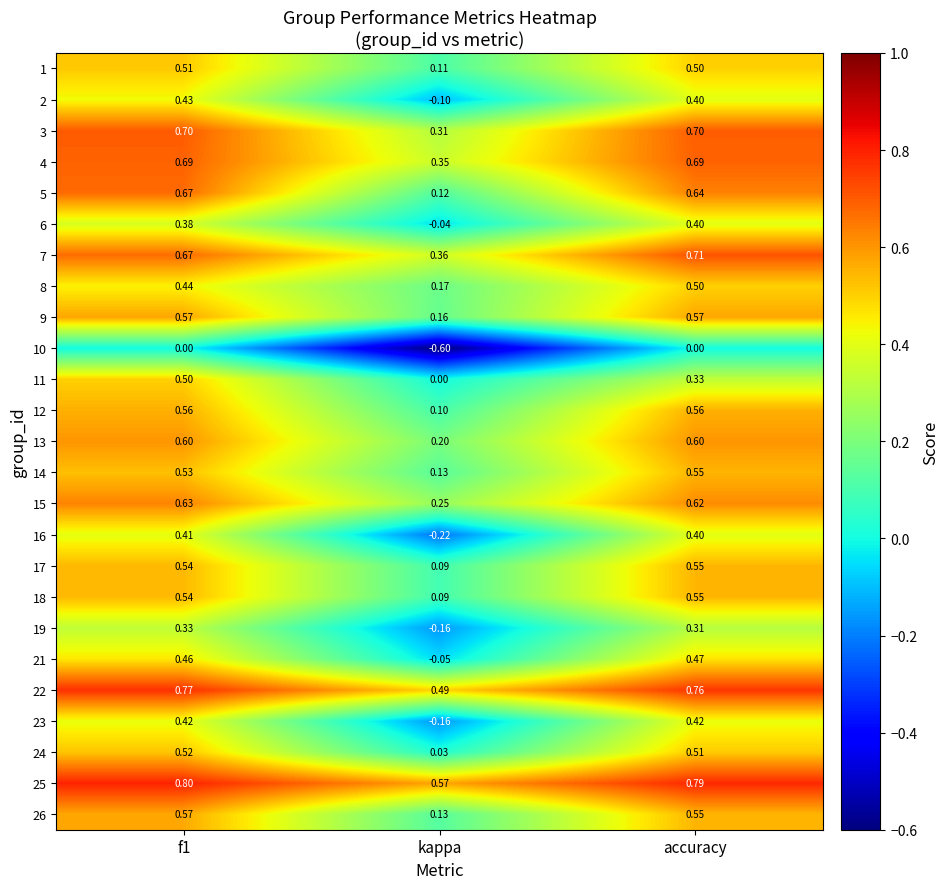

At which label does 10 reach its minimum?

kappa